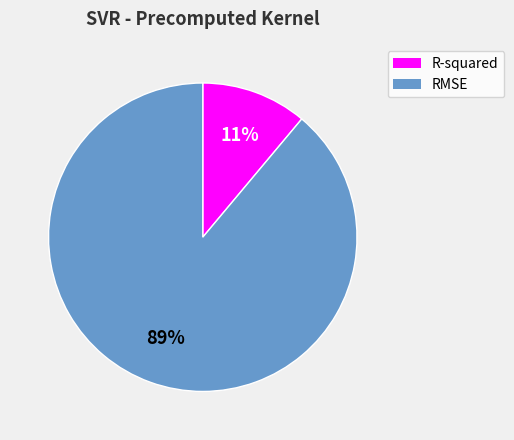

True or false: R-squared accounts for 2% of the total.

False